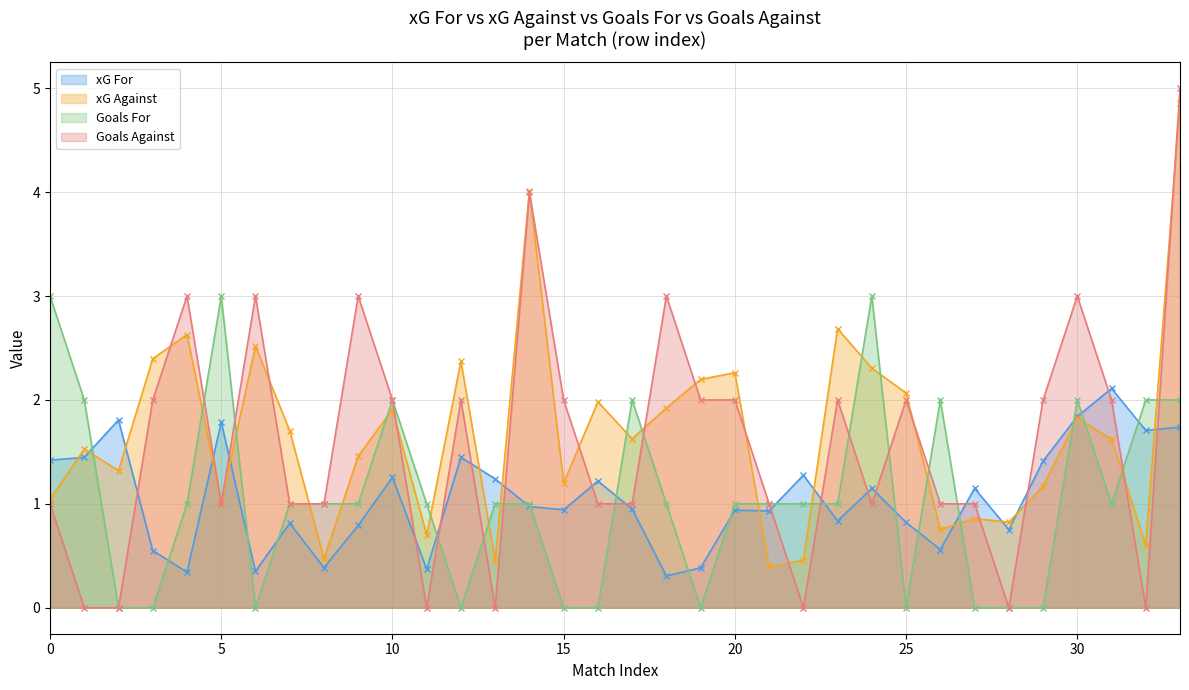

In xG_for, how many points are lower than both neighbors (excluding endpoints)?

11